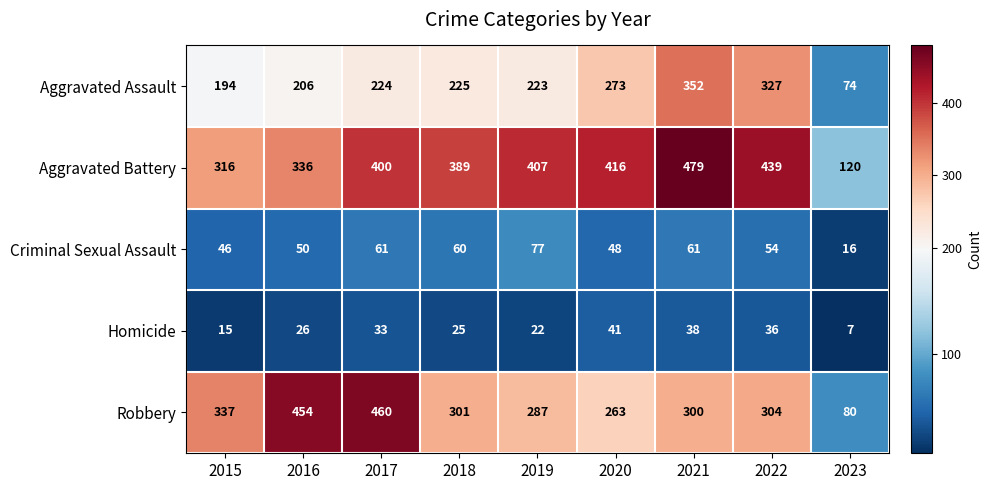

At which category does the chart reach its peak across all series?

2021